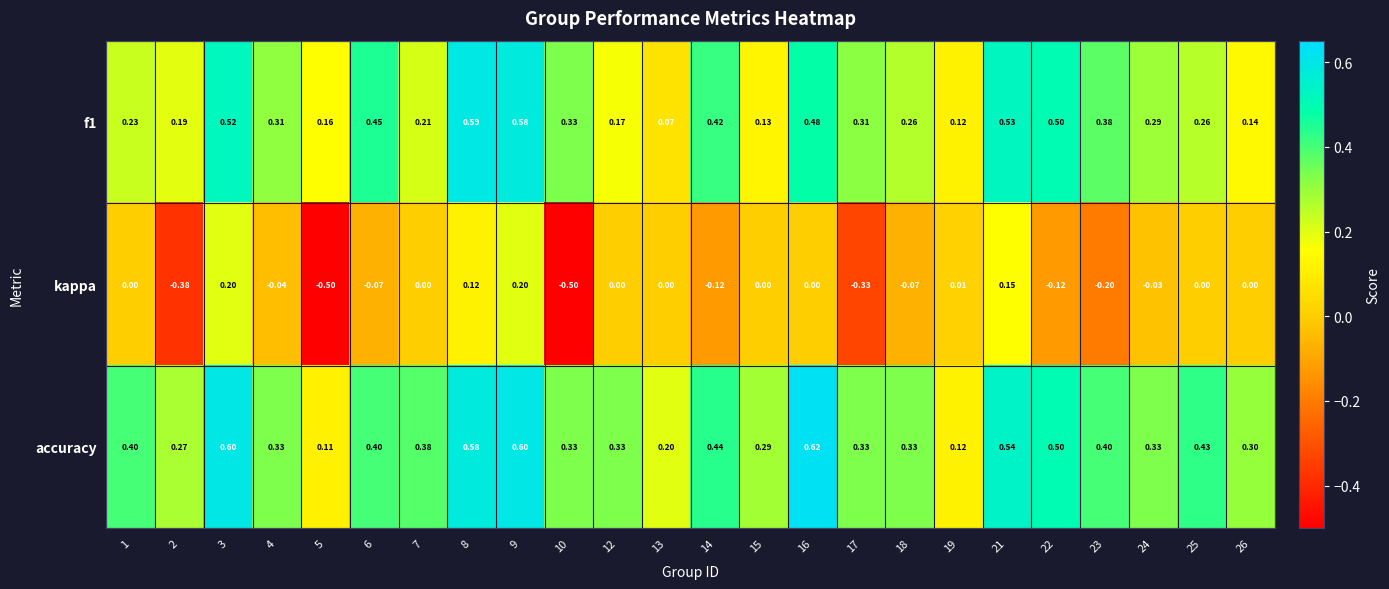

Which series has the widest spread of values?

kappa